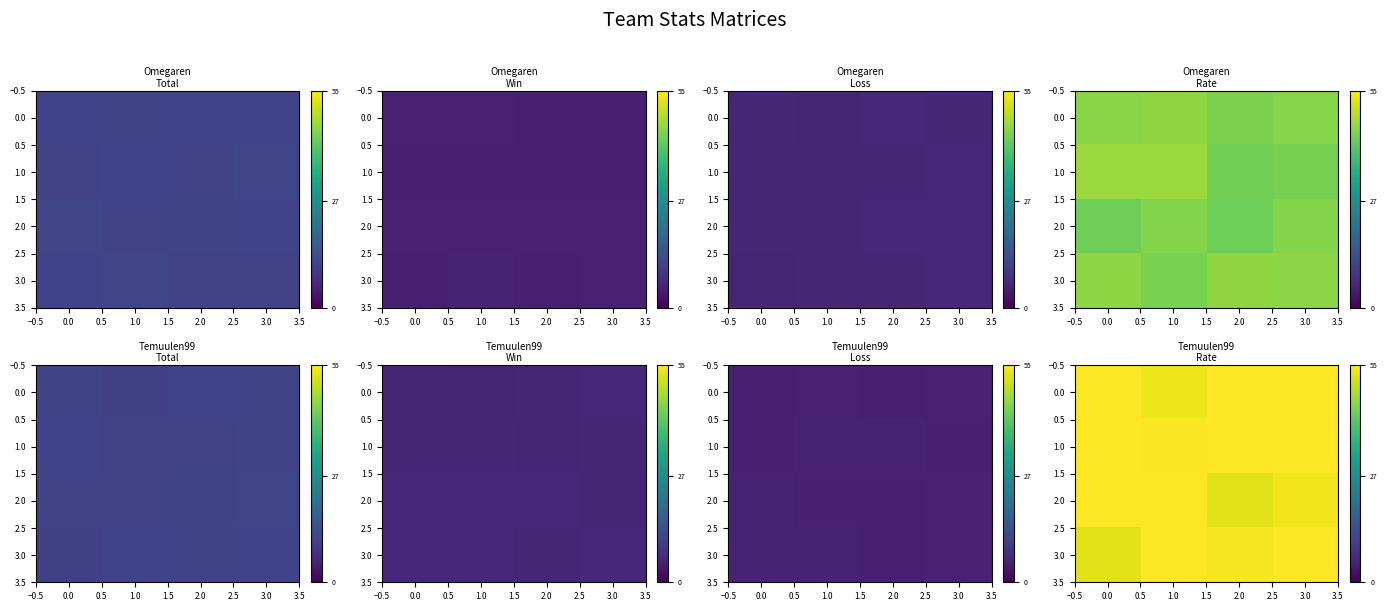

Count the number of categories in the chart.

4